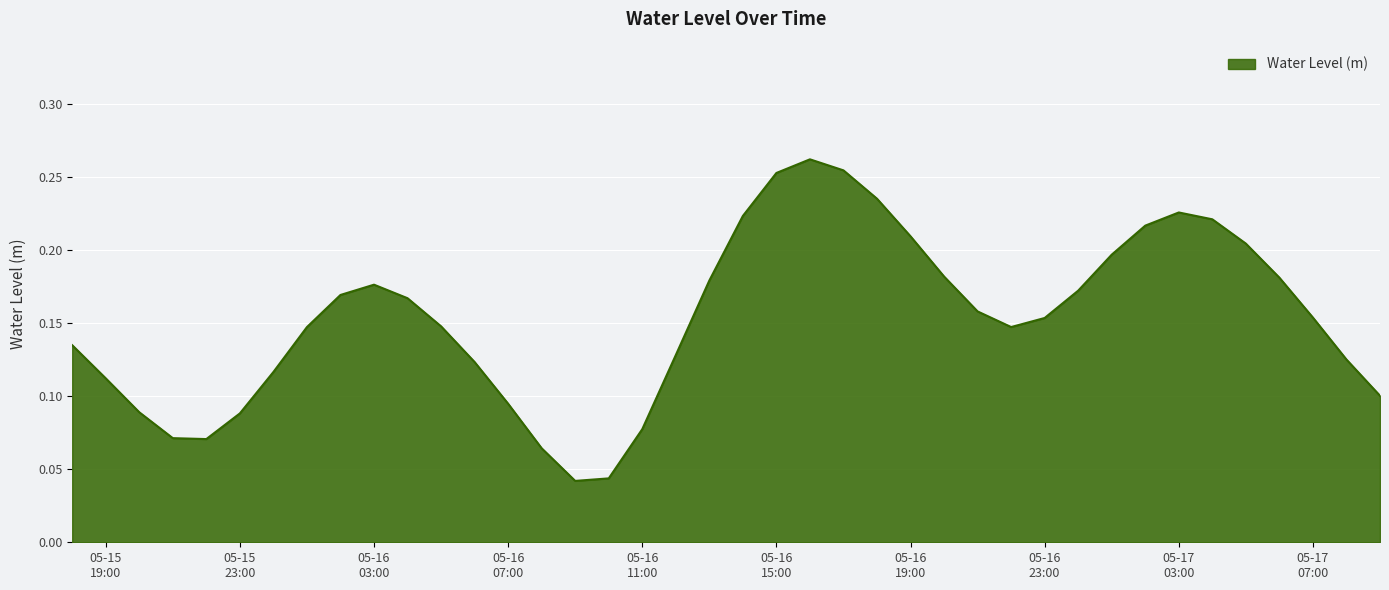

How many lines are shown in the chart?

1